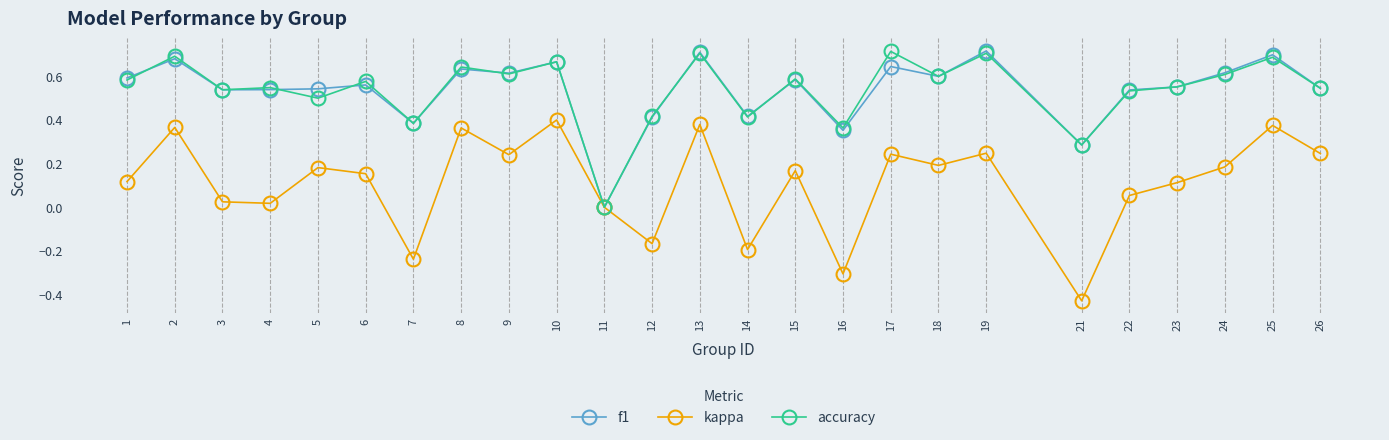

Which series has the widest spread of values?

kappa